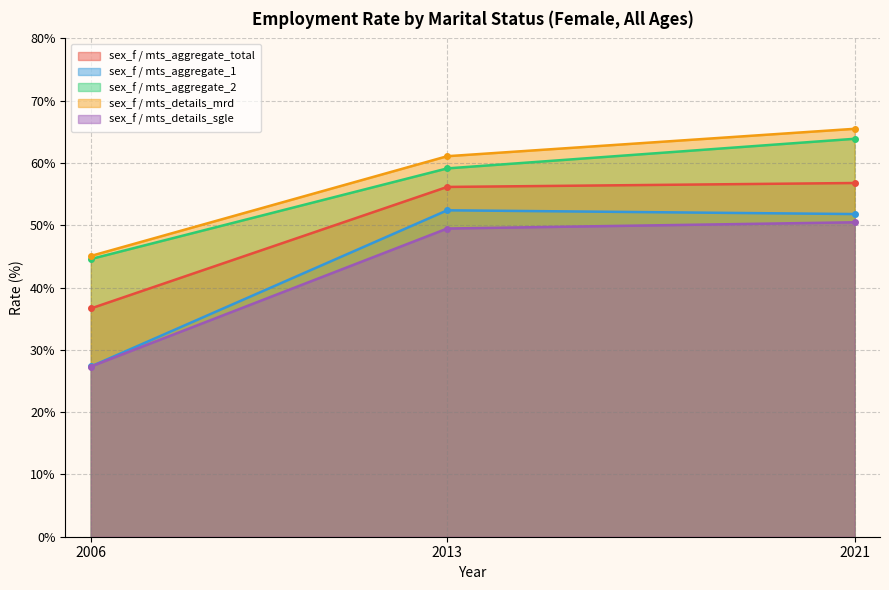

The value of sex_f / mts_details_sgle at 2021 is 50.5. True or false?

True